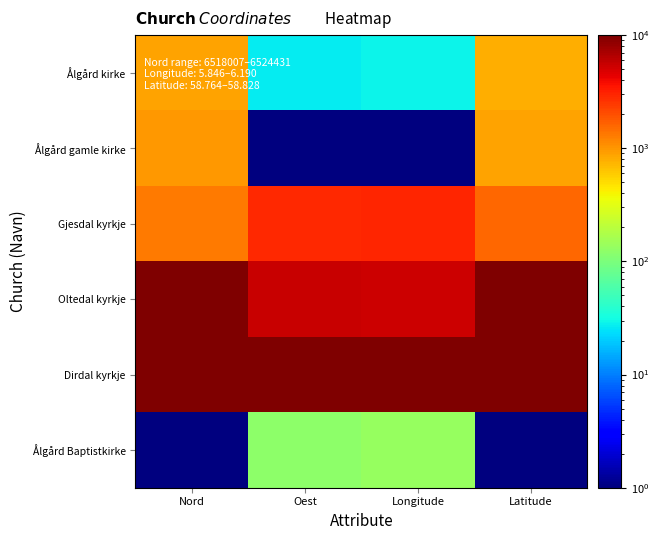

Reading left to right, list all the values displayed in this chart.

Ålgård kirke: Nord=890.3	Oest=27.3	Longitude=29.1	Latitude=792.6
Ålgård gamle kirke: Nord=988.0	Oest=1.0	Longitude=1.0	Latitude=877.4
Gjesdal kyrkje: Nord=1327.4	Oest=2917.8	Longitude=2946.5	Latitude=1568.9
Oltedal kyrkje: Nord=10000.0	Oest=5466.5	Longitude=5401.3	Latitude=9738.8
Dirdal kyrkje: Nord=9673.4	Oest=10000.0	Longitude=10000.0	Latitude=10000.0
Ålgård Baptistkirke: Nord=1.0	Oest=121.7	Longitude=138.1	Latitude=1.0